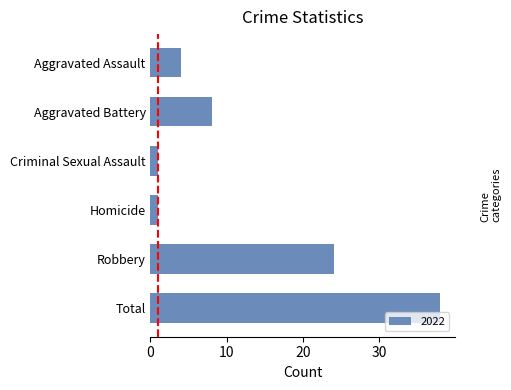

Where is the data nearest to the value 19?

Robbery